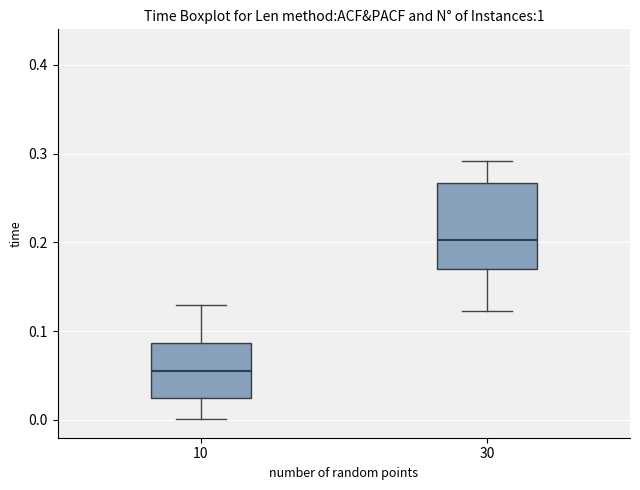

Reading left to right, transcribe this box plot: for each box, give where its median line is, the range the box spans, and where its two whiskers end, as read against the y-axis. The values are not printed on the chart, so give them approximately, as read against the axis.

10: median 0.06, box 0.02 to 0.09, whiskers 0.00 to 0.13
30: median 0.20, box 0.17 to 0.27, whiskers 0.12 to 0.29